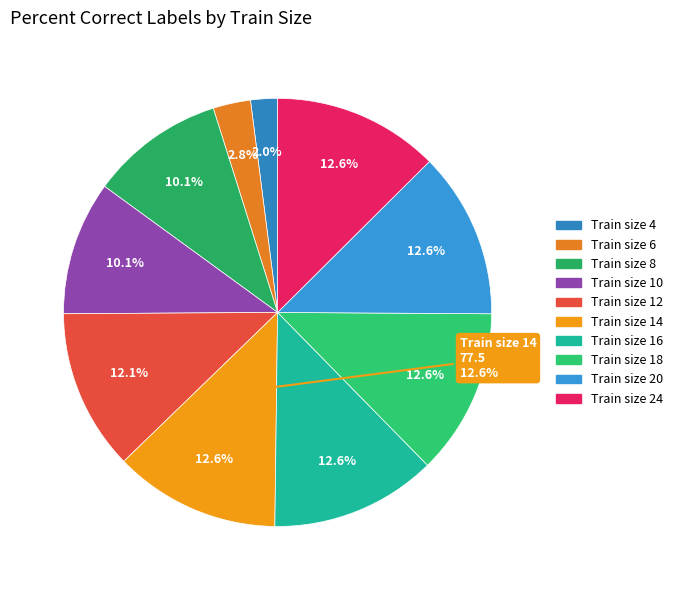

What percentage is the 10 slice, to the nearest percent?

10%